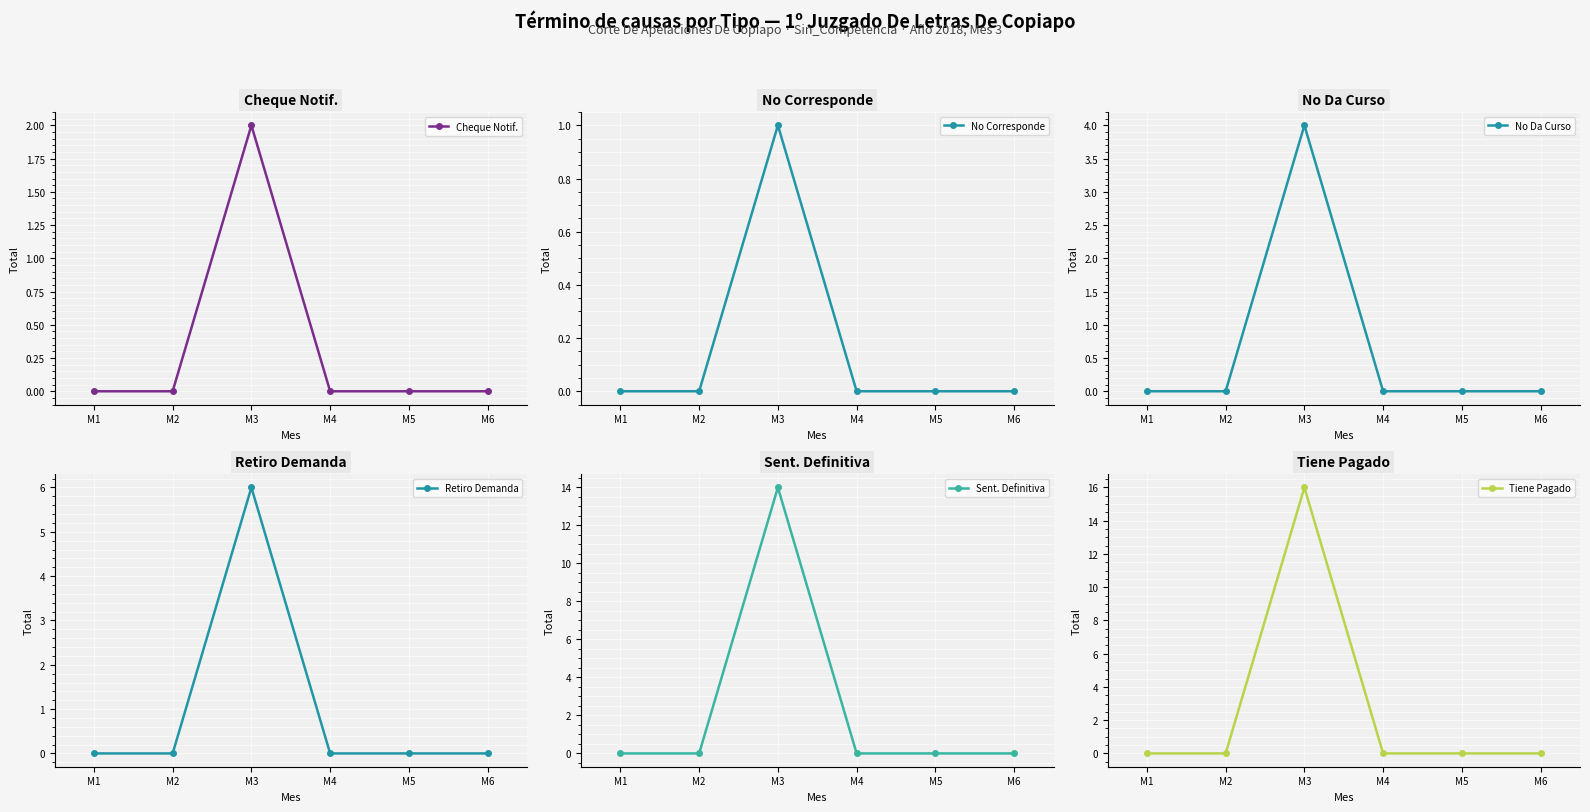

Which has a higher value, M6 or M4?

M6